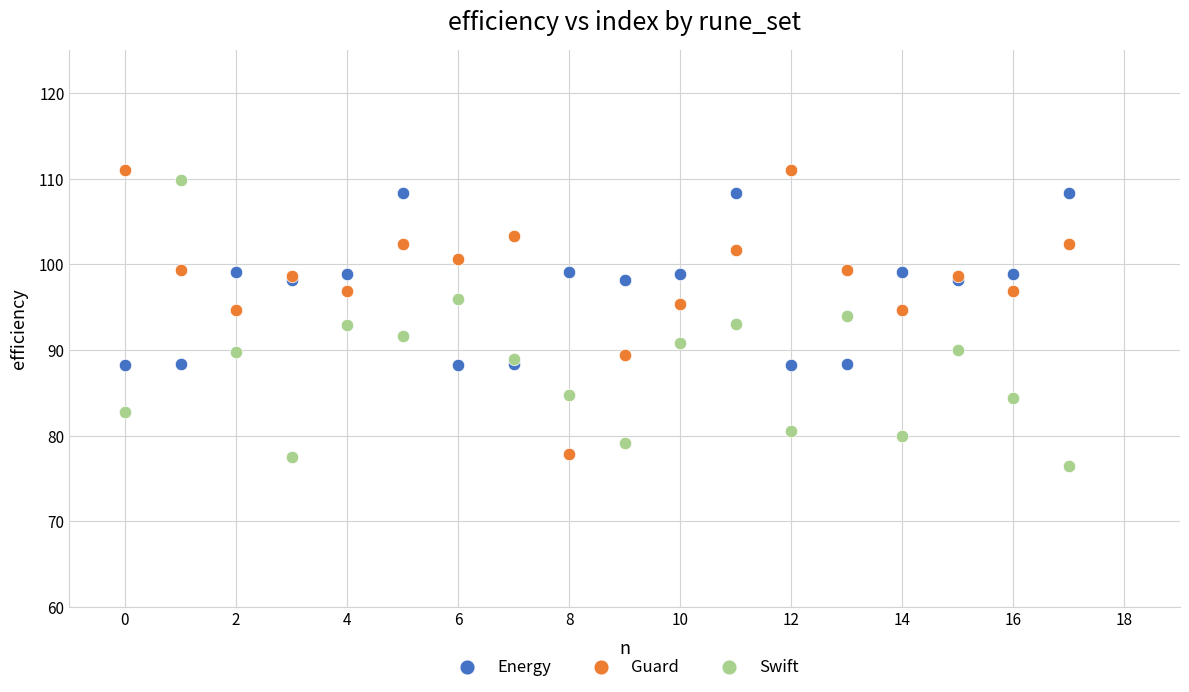

What are all the series names shown in the legend?

Energy, Guard, Swift